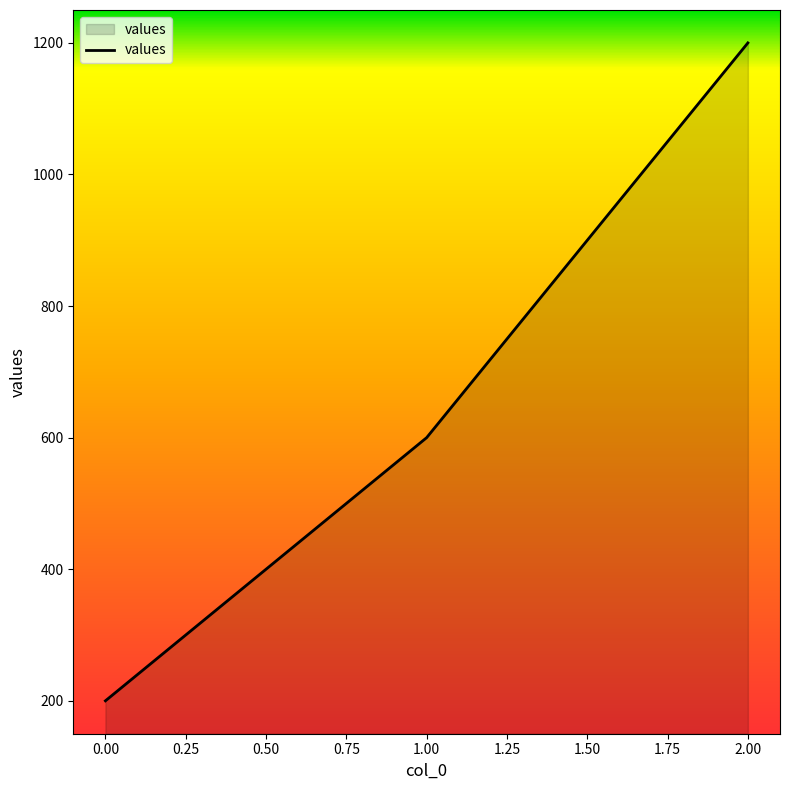

What is the smallest value displayed?

200